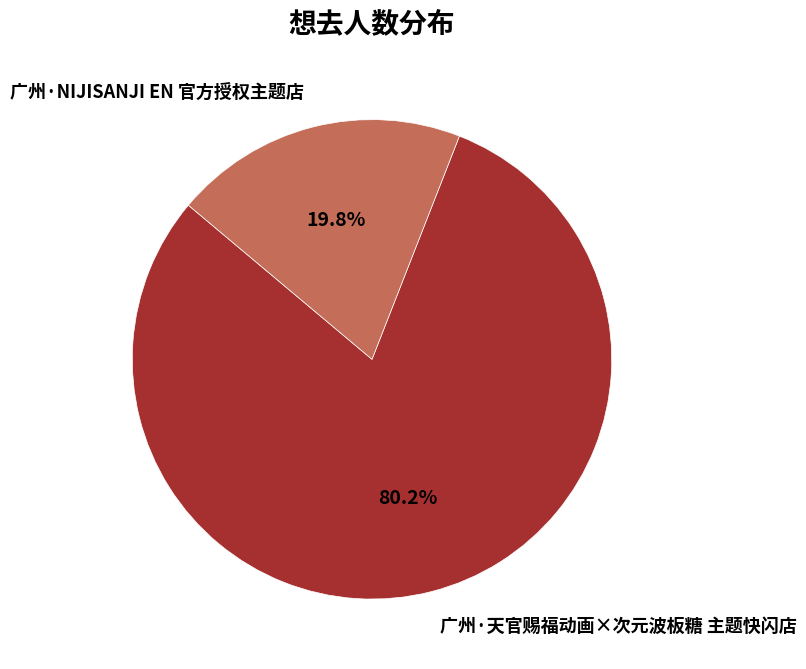

Does 广州·NIJISANJI EN 官方授权主题店 account for over 50% of the chart?

No